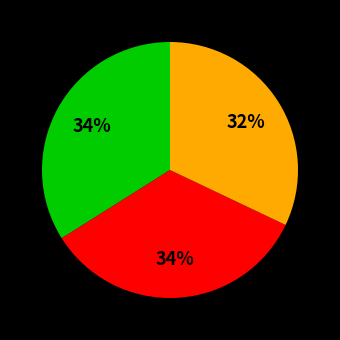

Does any single category account for the majority?

No